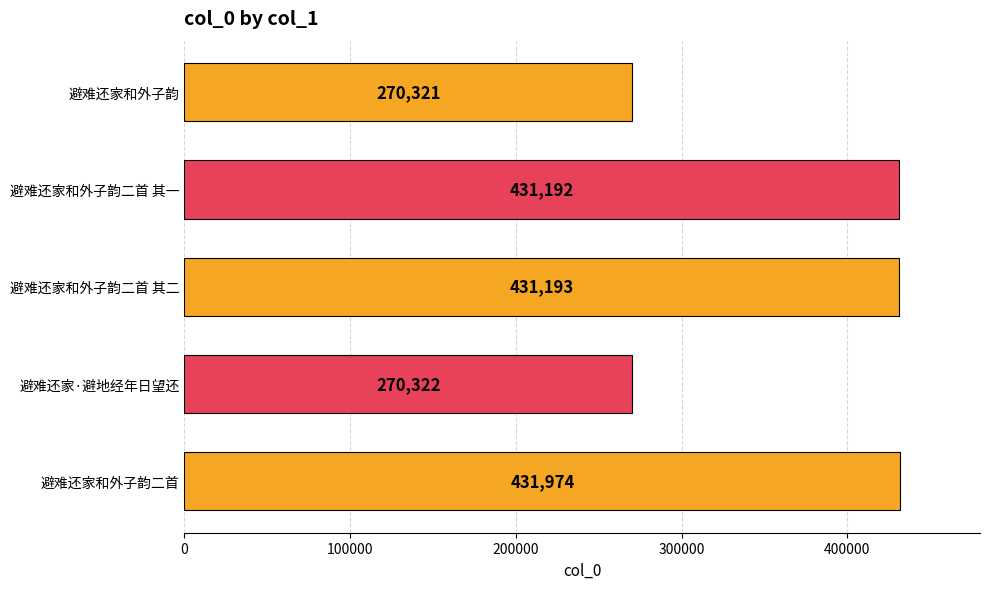

Rank the categories by value from highest to lowest.

避难还家和外子韵二首, 避难还家和外子韵二首 其二, 避难还家和外子韵二首 其一, 避难还家·避地经年日望还, 避难还家和外子韵